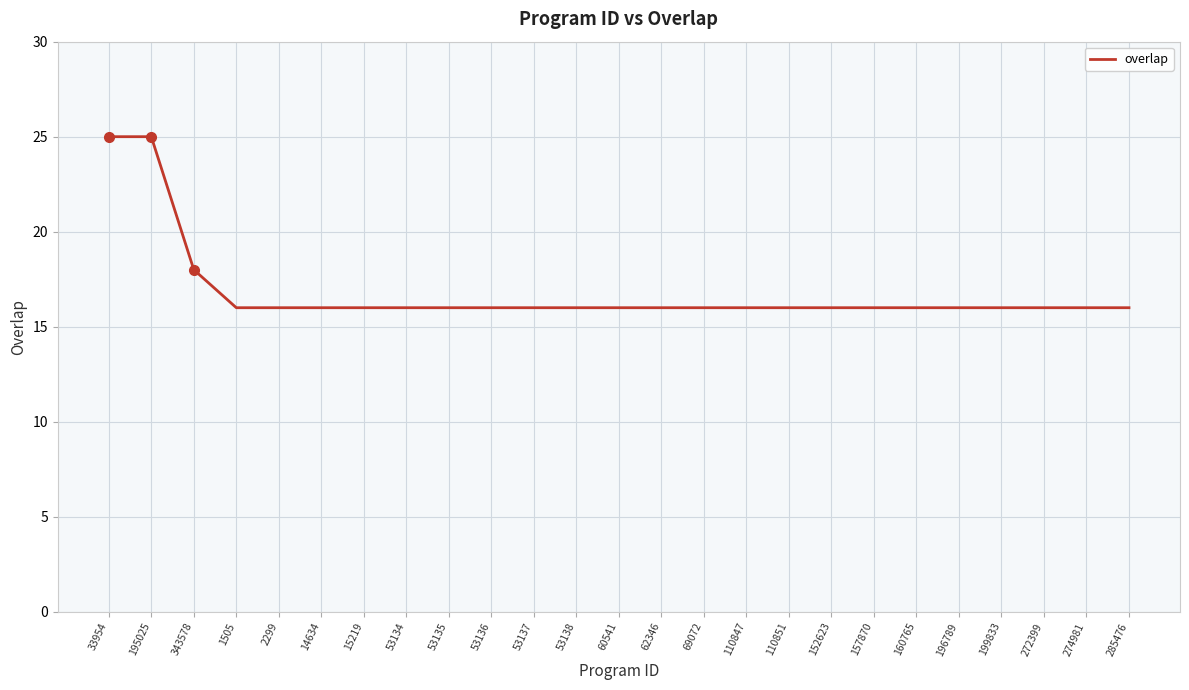

What is the average value?

17